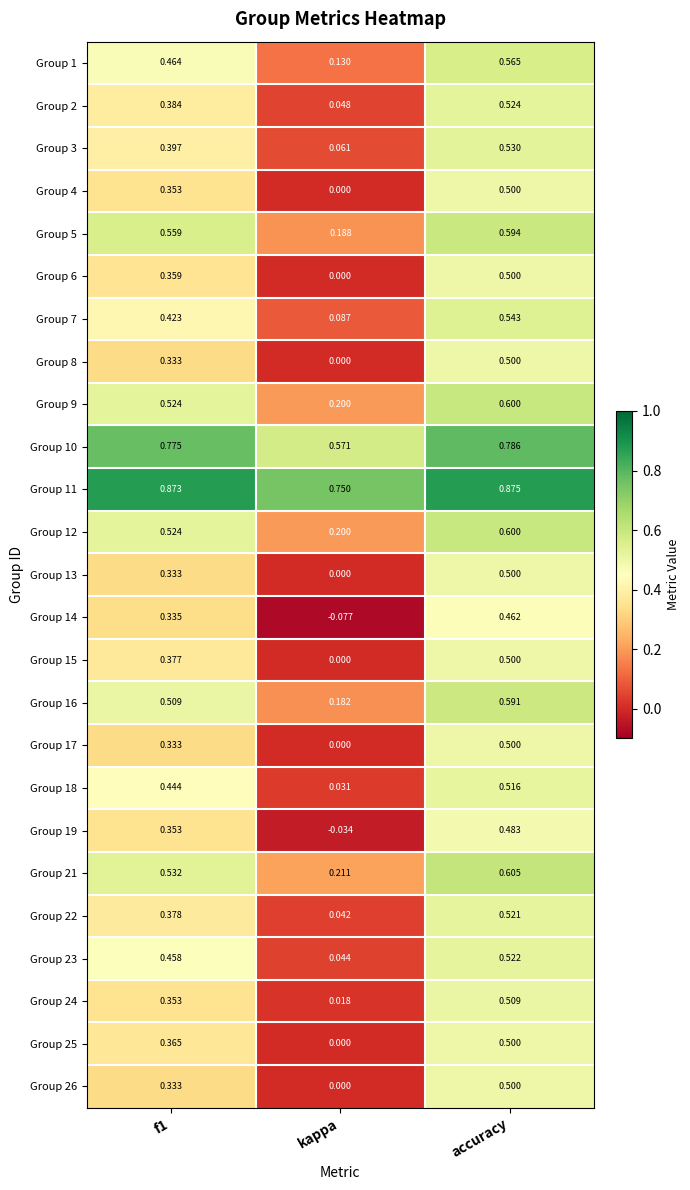

At which category is the sum across all series the highest?

accuracy